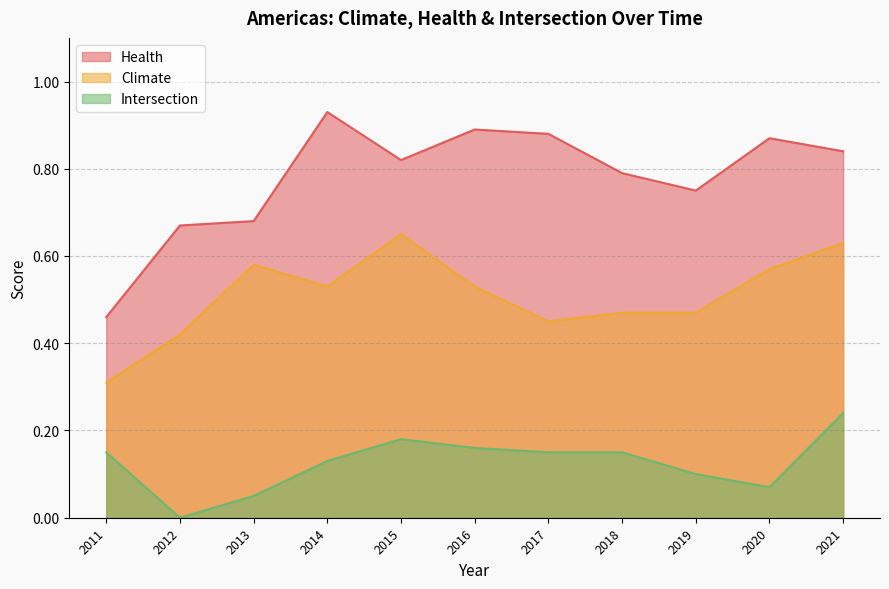

Is it true that Health equals 0.9 at 2017?

True